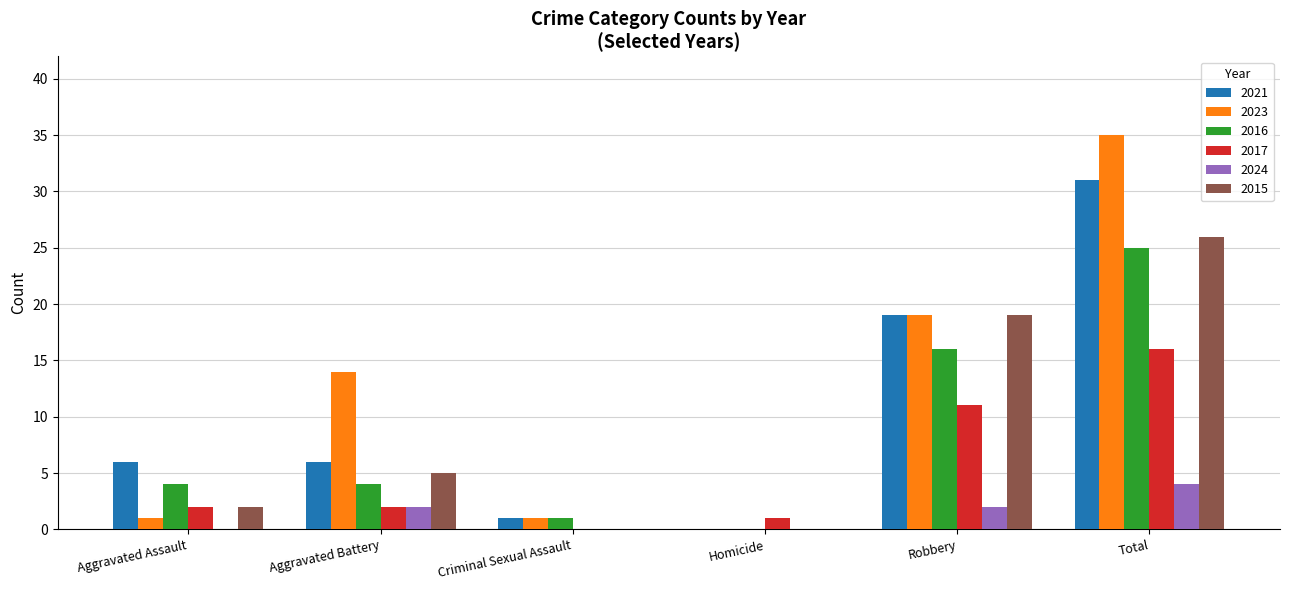

What is the sum of all 2024 values?

8